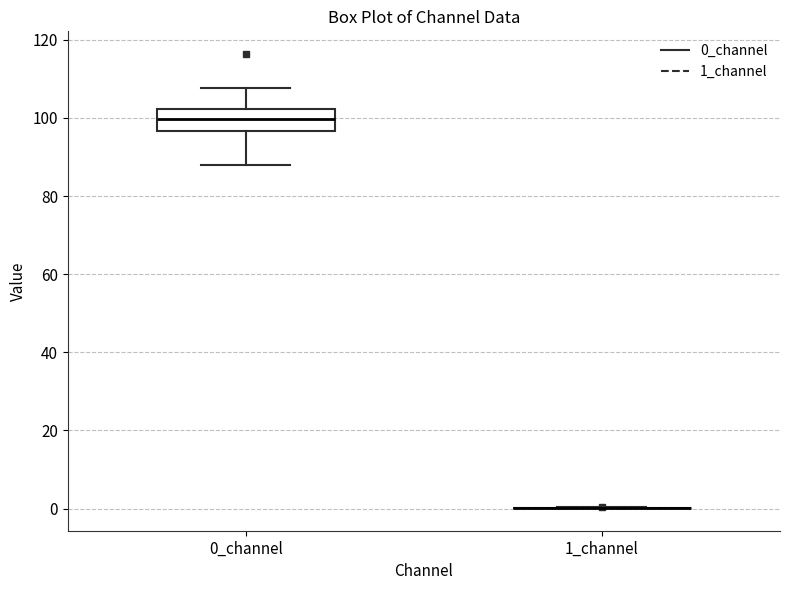

Reading left to right, transcribe this box plot: for each box, give where its median line is, the range the box spans, and where its two whiskers end, as read against the y-axis. The values are not printed on the chart, so give them approximately, as read against the axis.

0_channel: median 100, box 96 to 102, whiskers 88 to 108
1_channel: box collapsed to a line at 0, whiskers 0 to 0